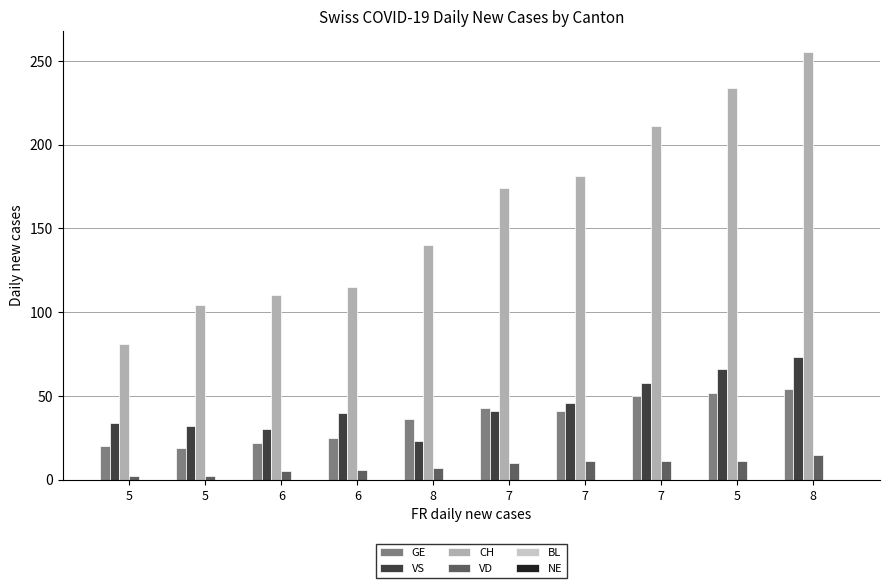

At which category is the sum across all series the highest?

8